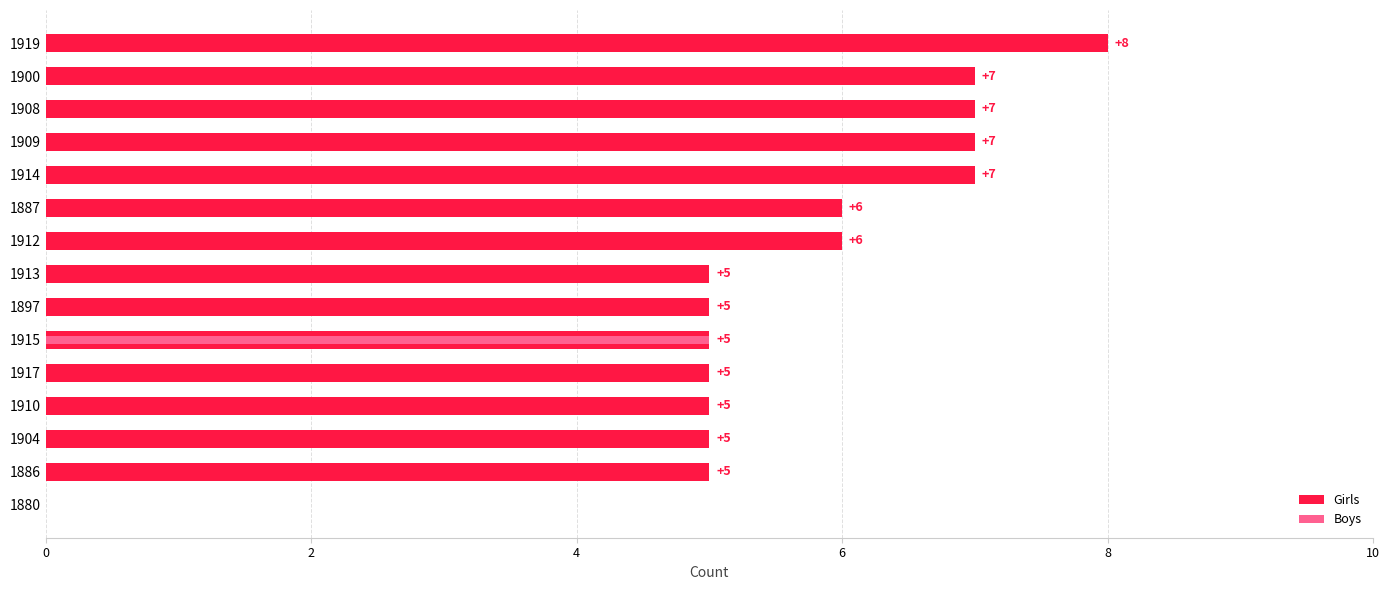

Between 1919 and 1909, which is larger?

1919